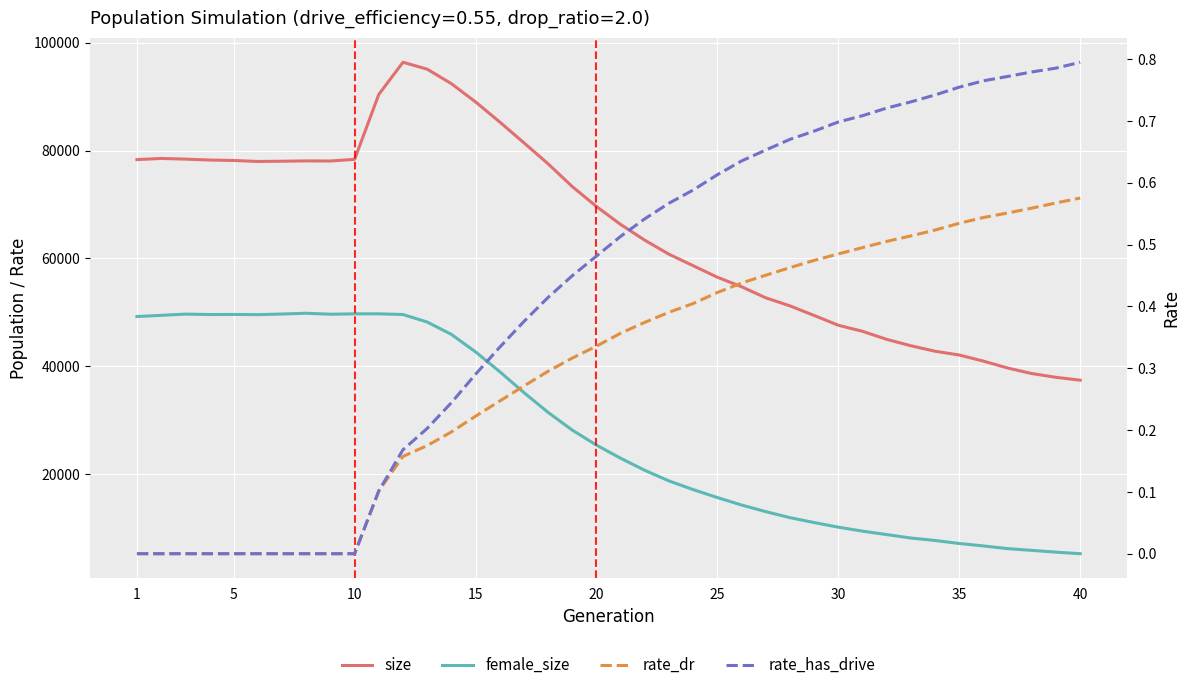

True or false: rate_dr and female_size intersect in this chart.

False